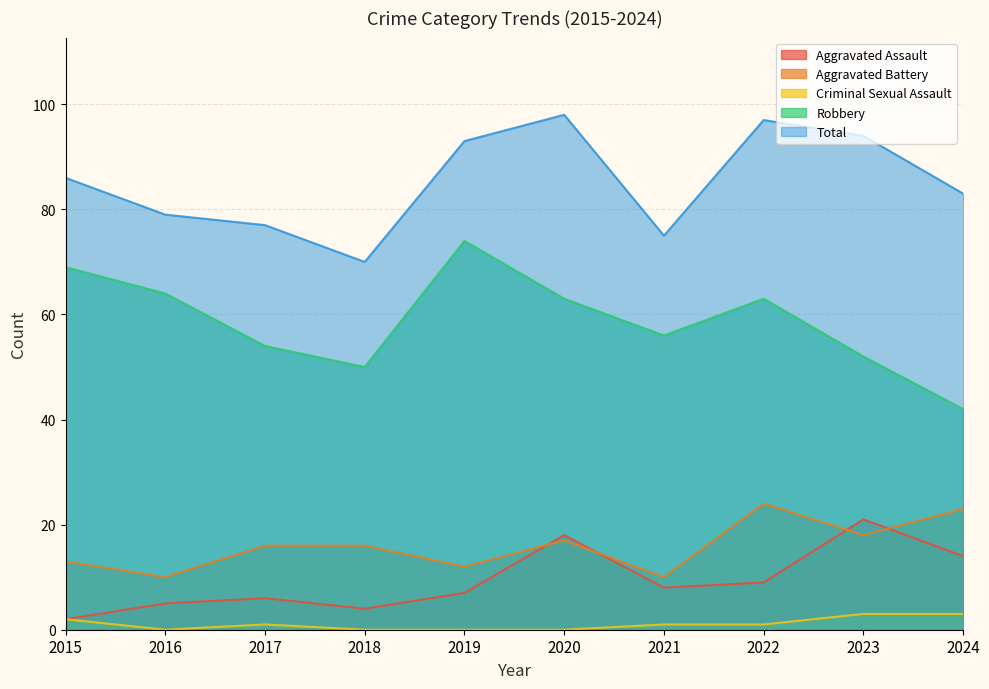

Rank the categories by Total value from lowest to highest.

2018, 2021, 2017, 2016, 2024, 2015, 2019, 2023, 2022, 2020